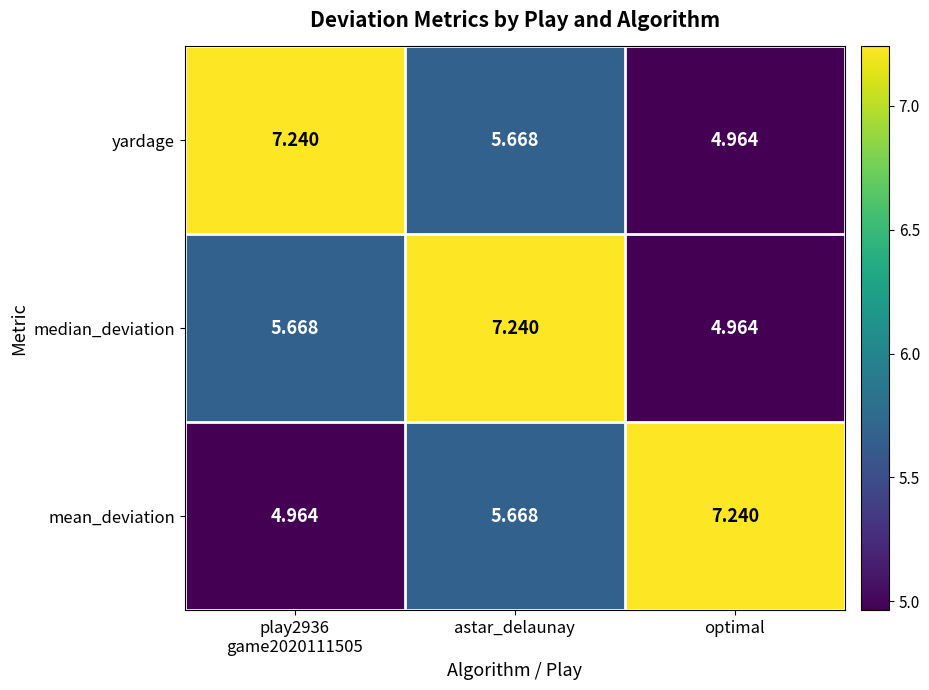

At which category is the sum across all series the highest?

astar_delaunay